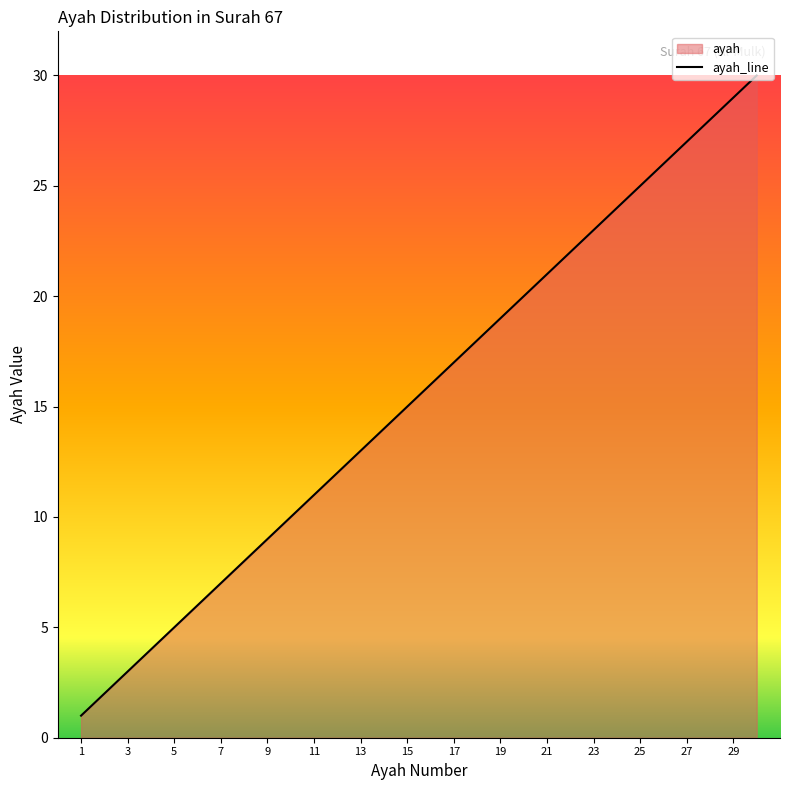

Rank the categories by value from highest to lowest.

30, 29, 28, 27, 26, 25, 24, 23, 22, 21, 20, 19, 18, 17, 16, 15, 14, 13, 12, 11, 10, 9, 8, 7, 6, 5, 4, 3, 2, 1